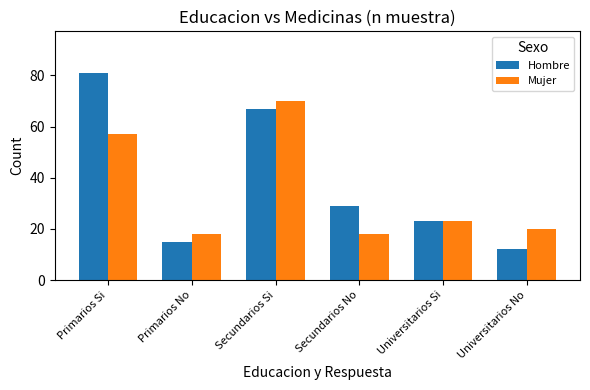

Between Secundarios Si and Universitarios No, which series saw the biggest shift?

Hombre